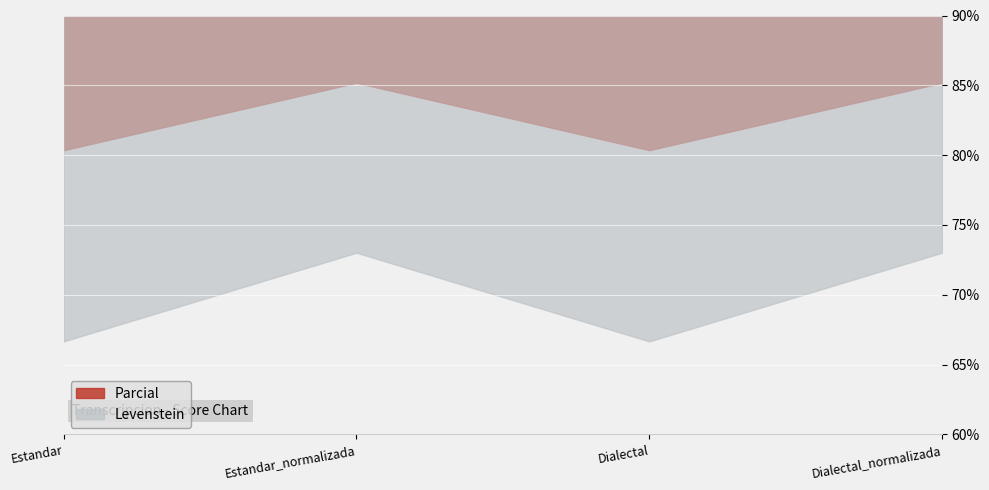

How many lines are shown in the chart?

2